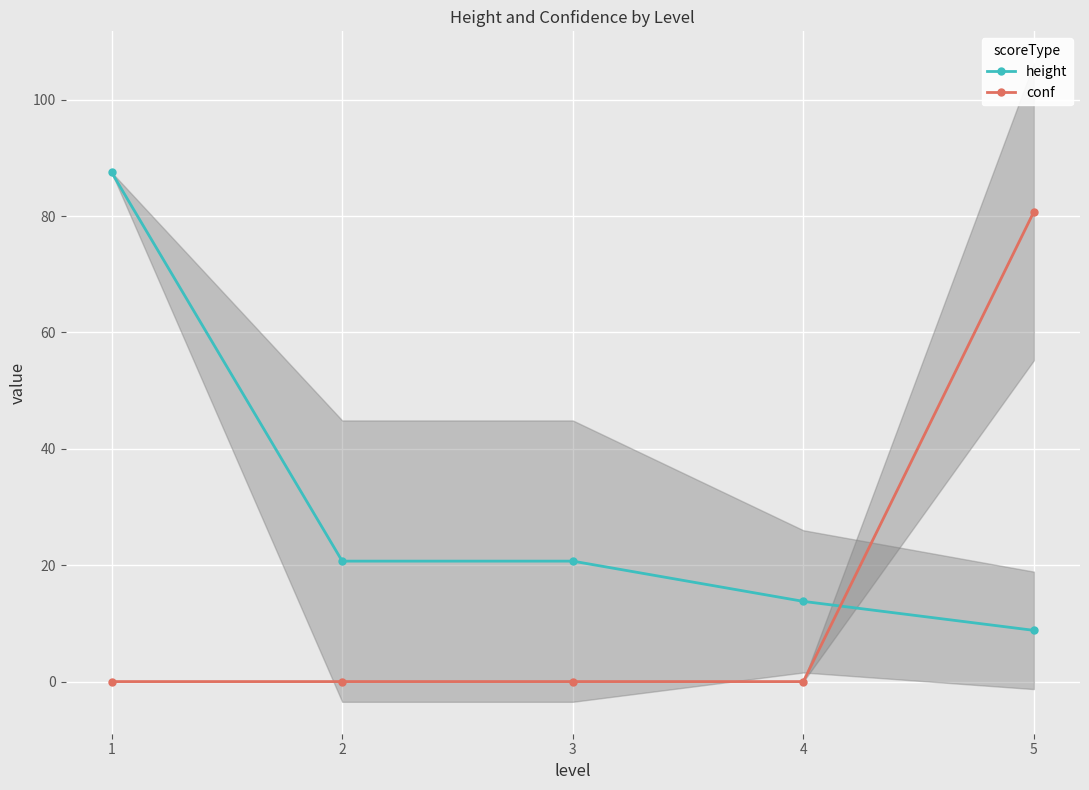

Which series has the largest total across all categories?

height